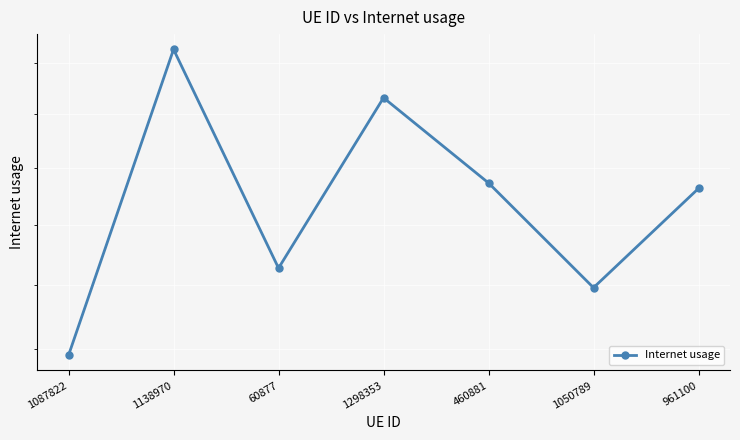

What is the label of the 7th point from the left?

961100